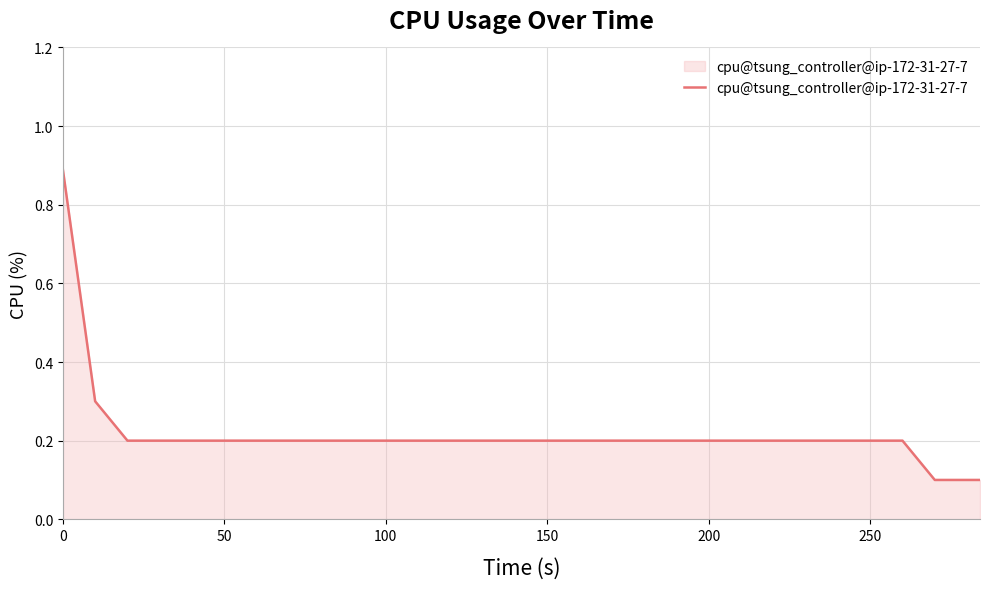

What is the average value?

0.2